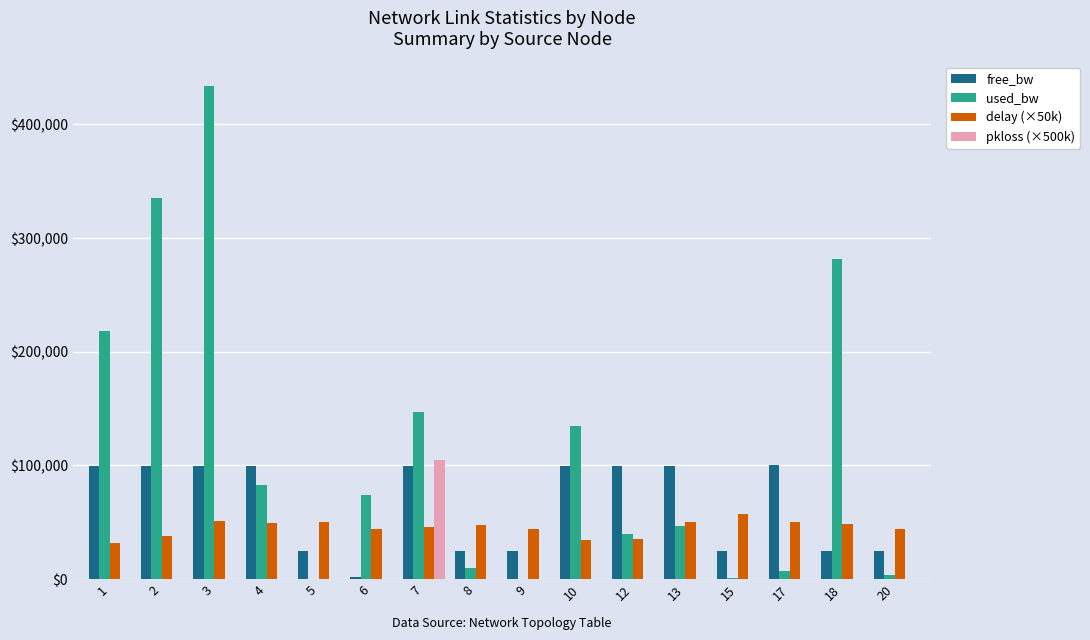

Which series has the largest range (max minus min)?

used_bw